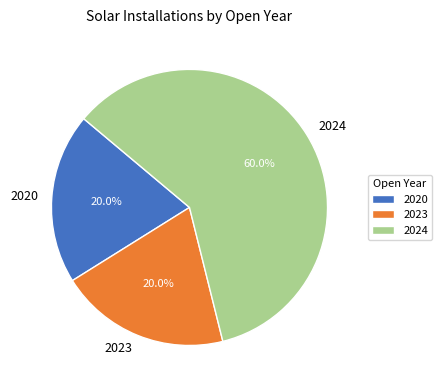

To the nearest percent, what percentage of the pie is 2023?

20%